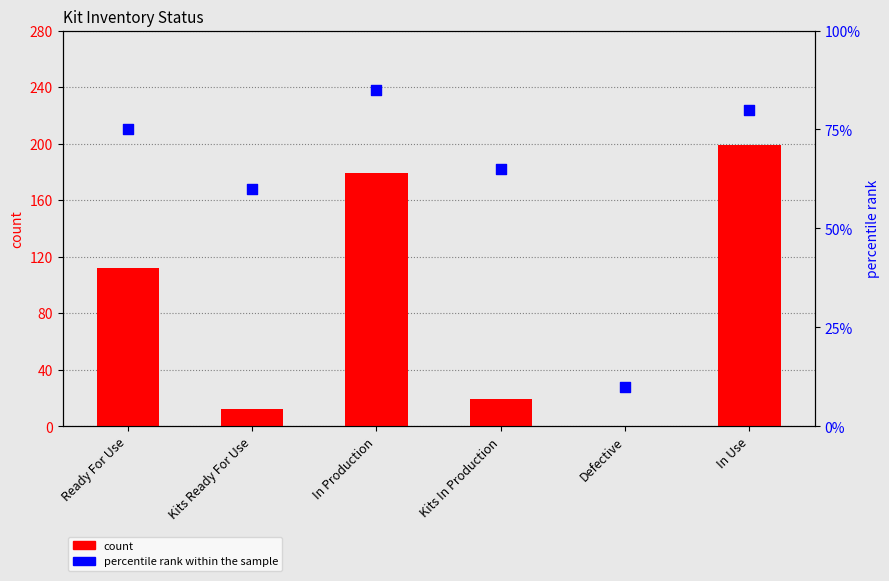

Which series contains the highest Y value?

count